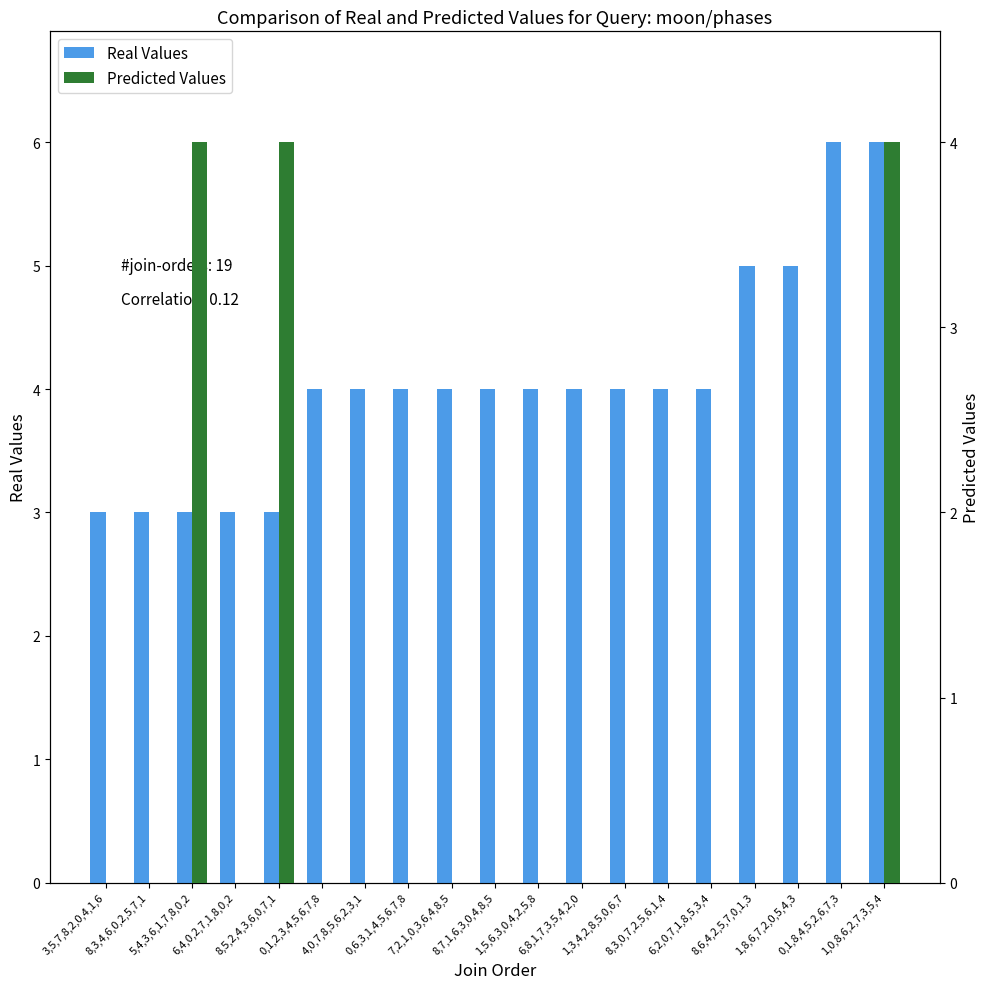

Is it true that Predicted Values equals -2 at 0,6,3,1,4,5,6,7,8?

False